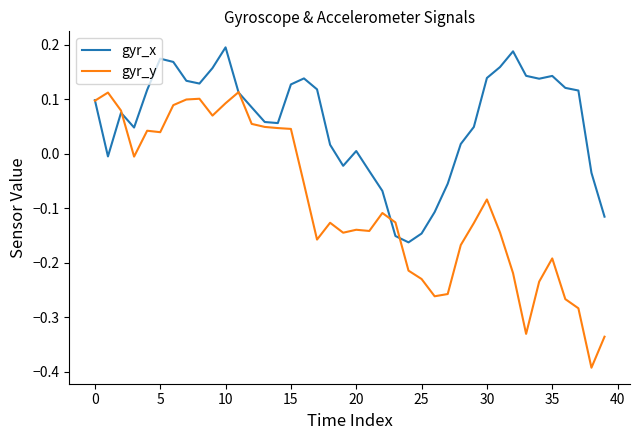

Which series has the largest total across all categories?

gyr_x